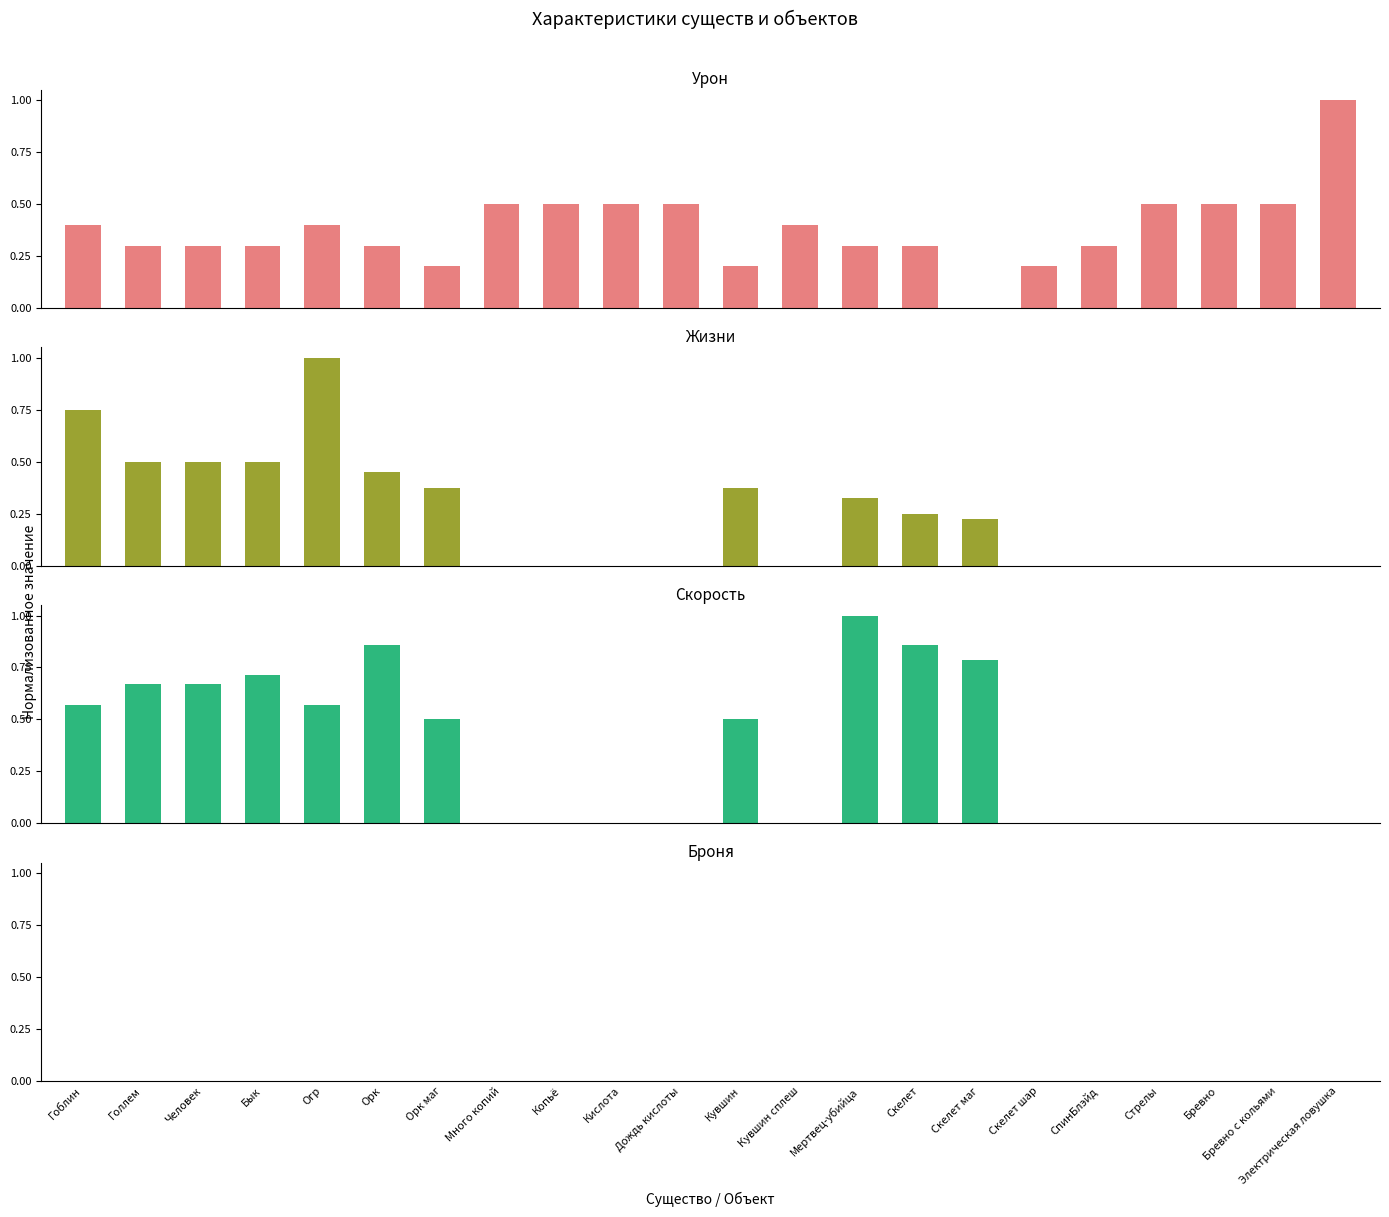

What is the value of the Урон bar at the 1st from the left?

0.4